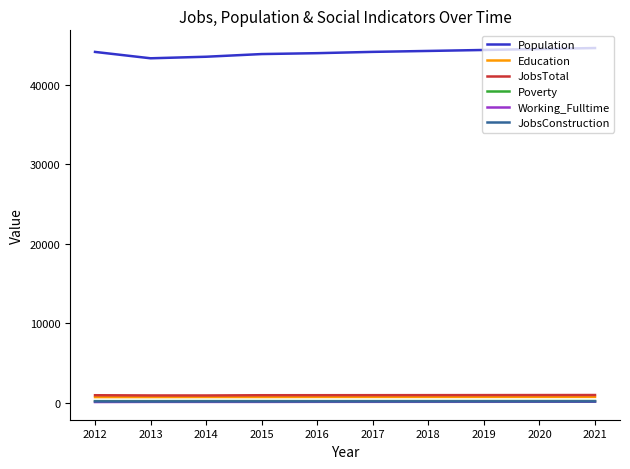

Is it true that JobsTotal equals 927 at 2018?

True